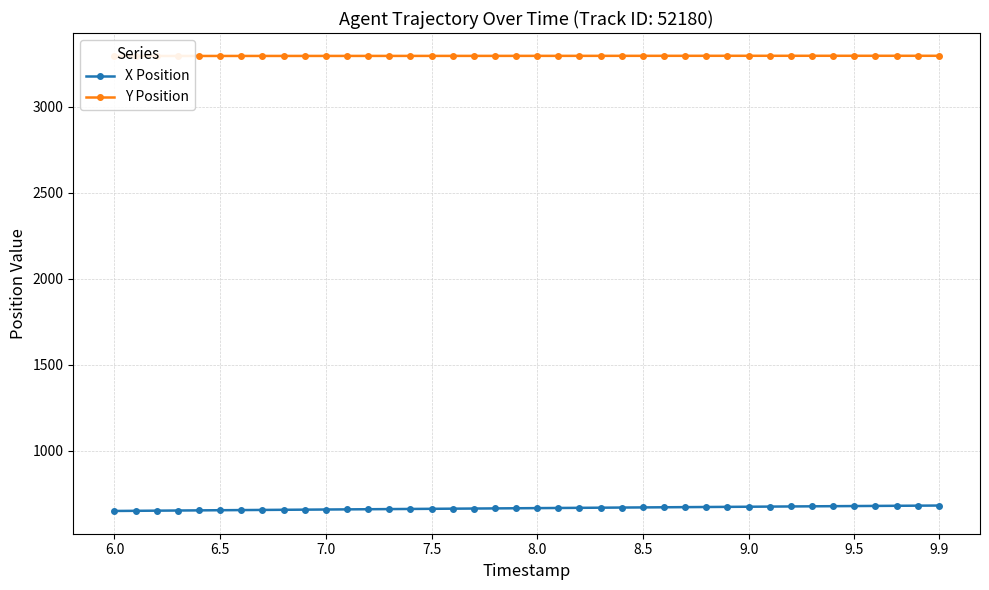

What is the maximum value for X Position?

682.6